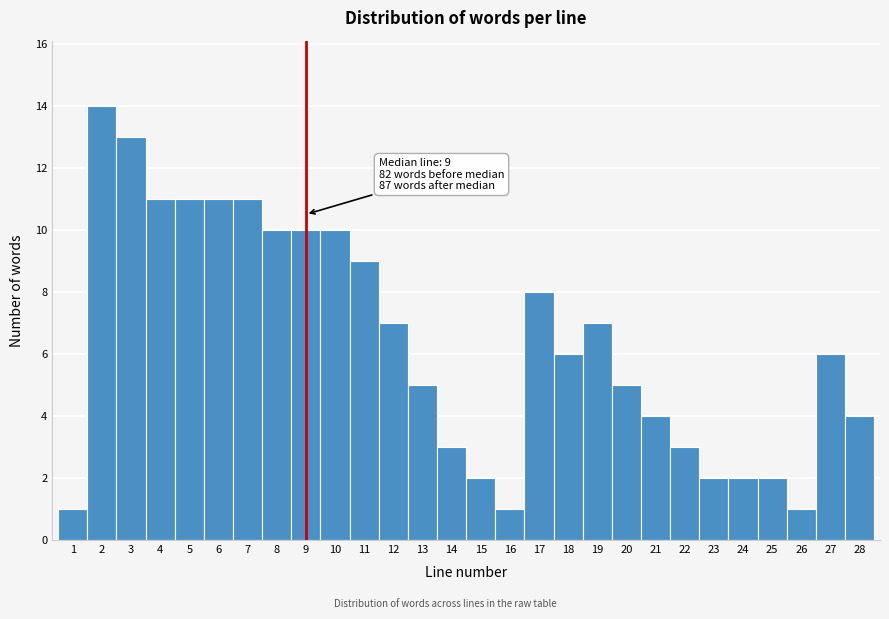

Over which range of the x-axis is the bar tallest?

1.5 to 2.5